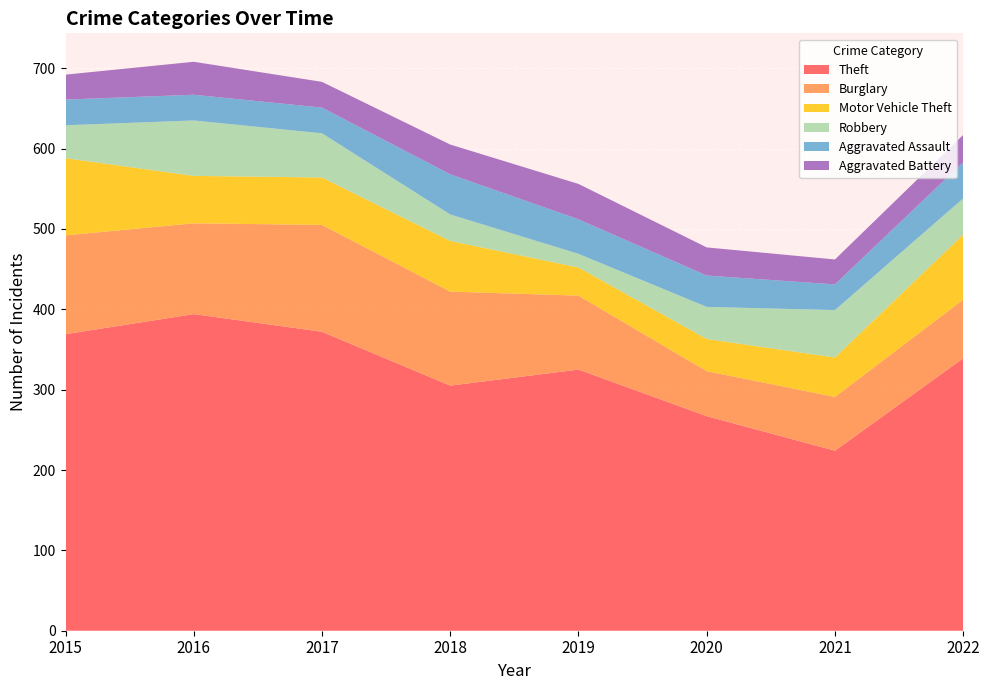

Reading right to left, what are all the values shown in this chart?

Theft: 339	224	267	325	305	372	394	369
Burglary: 73	67	56	92	117	133	113	123
Motor Vehicle Theft: 81	49	40	35	63	59	59	96
Robbery: 45	59	40	17	33	55	69	41
Aggravated Assault: 45	32	39	43	50	32	32	32
Aggravated Battery: 34	31	35	44	37	32	41	31